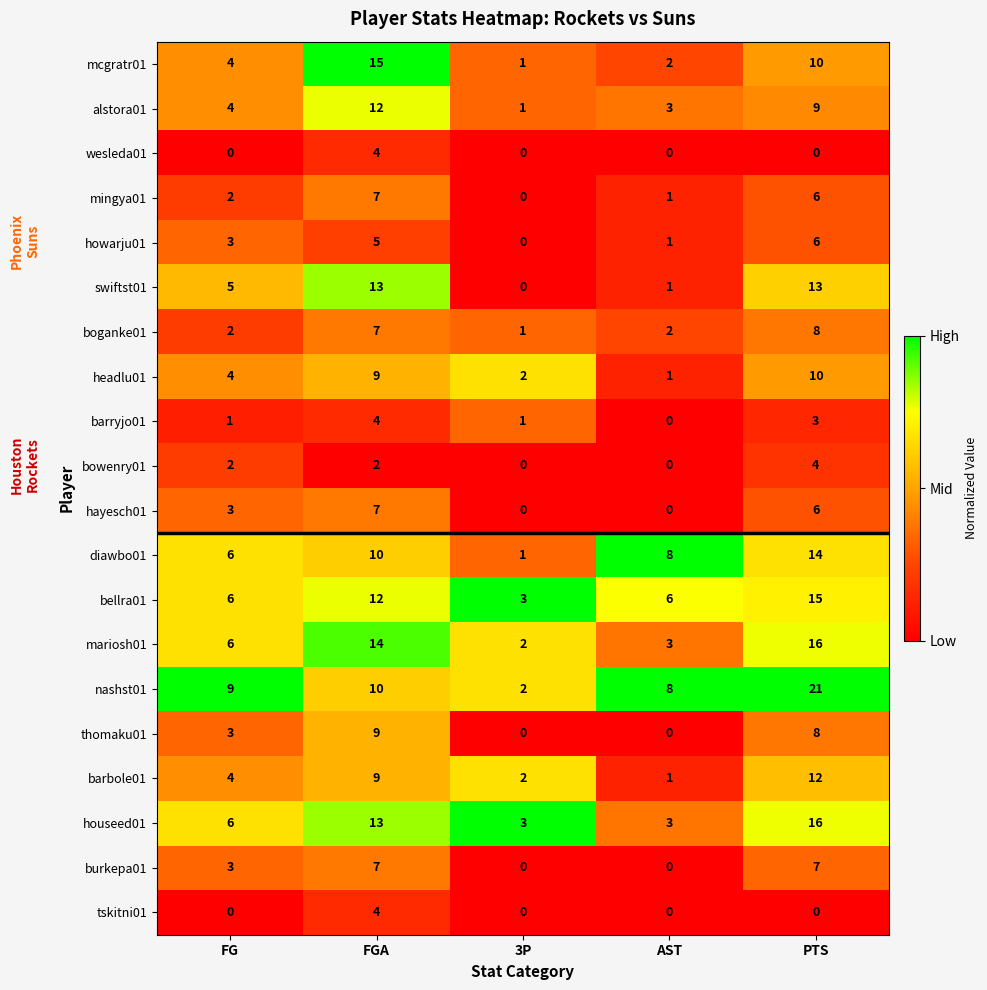

What is the maximum value shown in the chart?

21